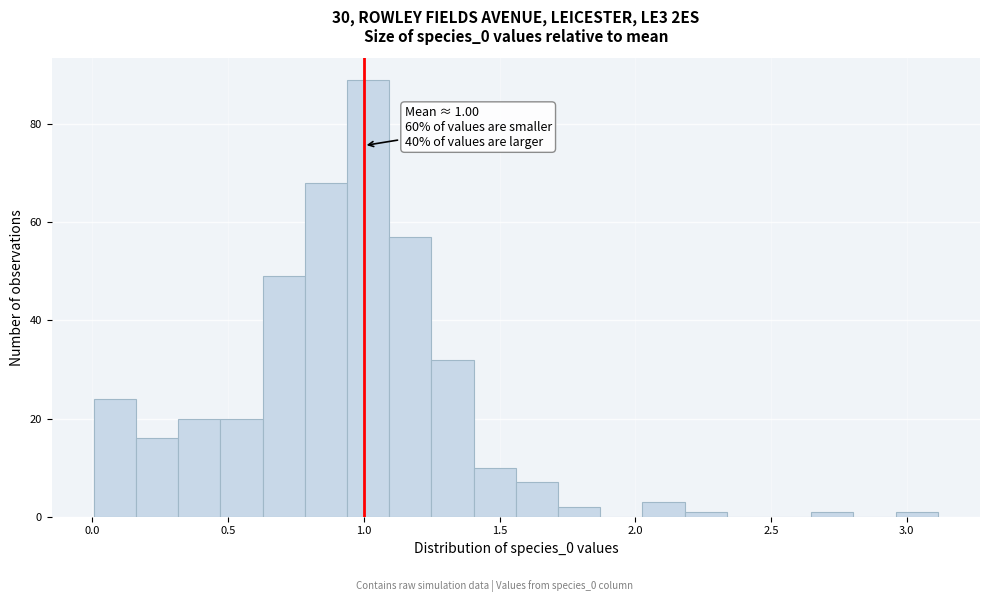

Around what value on the x-axis is the tallest bar? Give the approximate position of its centre, as read against the axis.

1.00